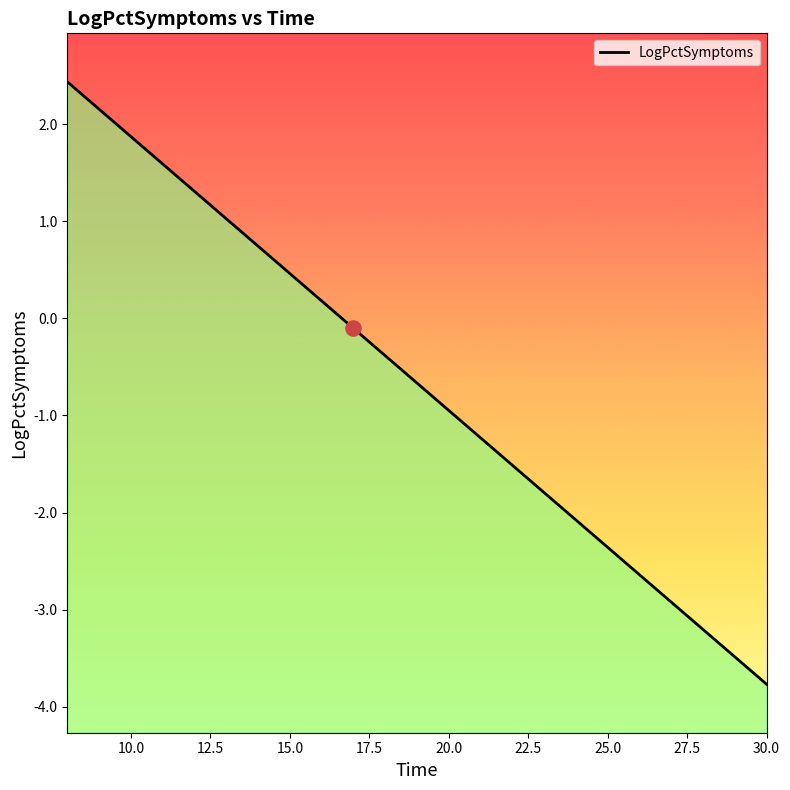

What is the change in value from 15 to 24?

-2.5